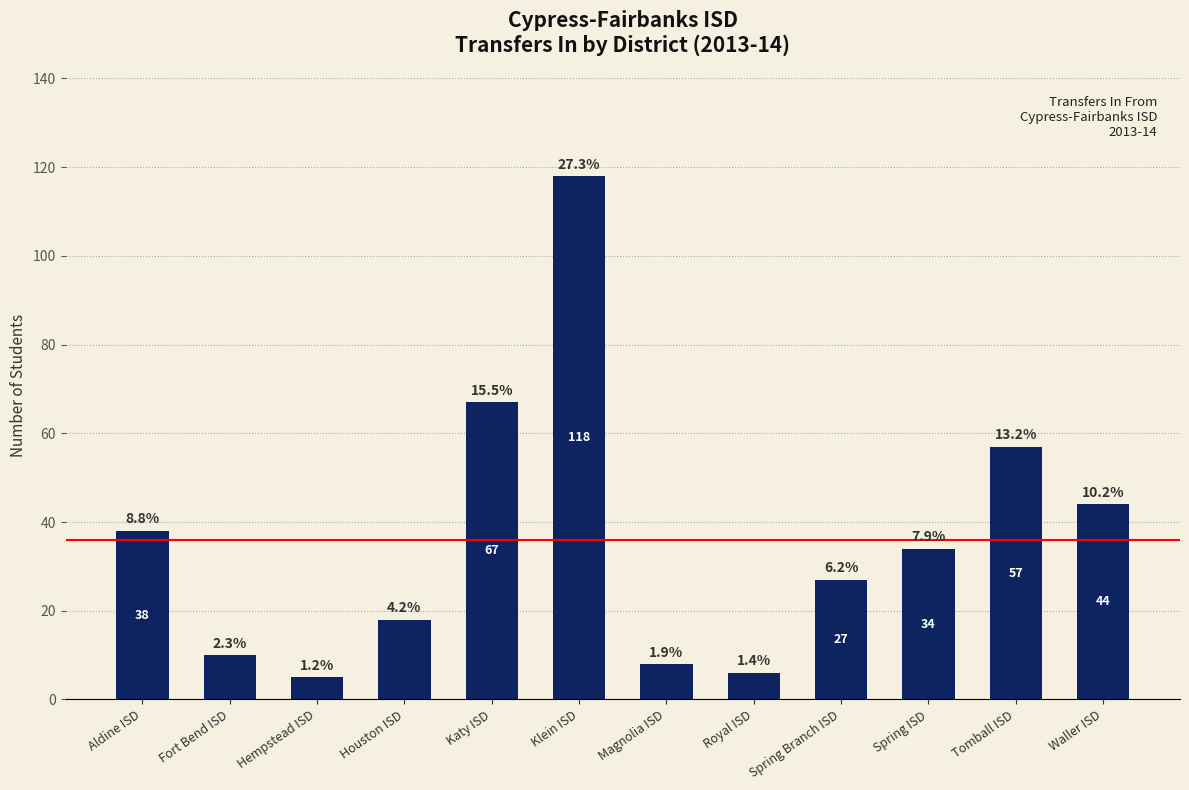

Does the chart contain any negative values?

No